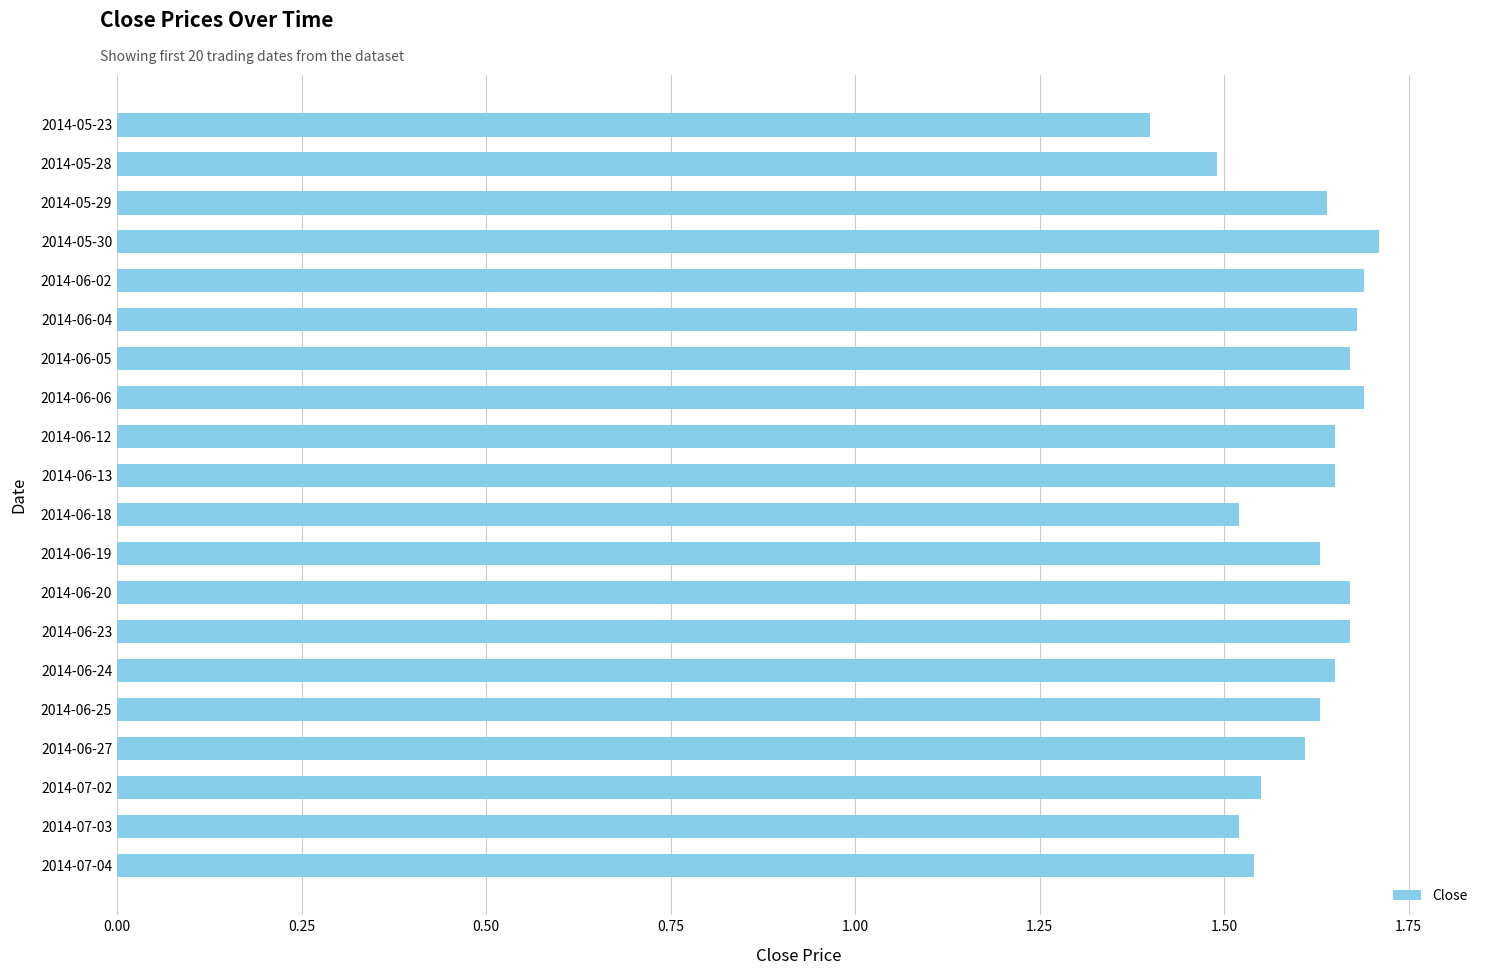

What is the difference between the maximum and second lowest values?

0.2